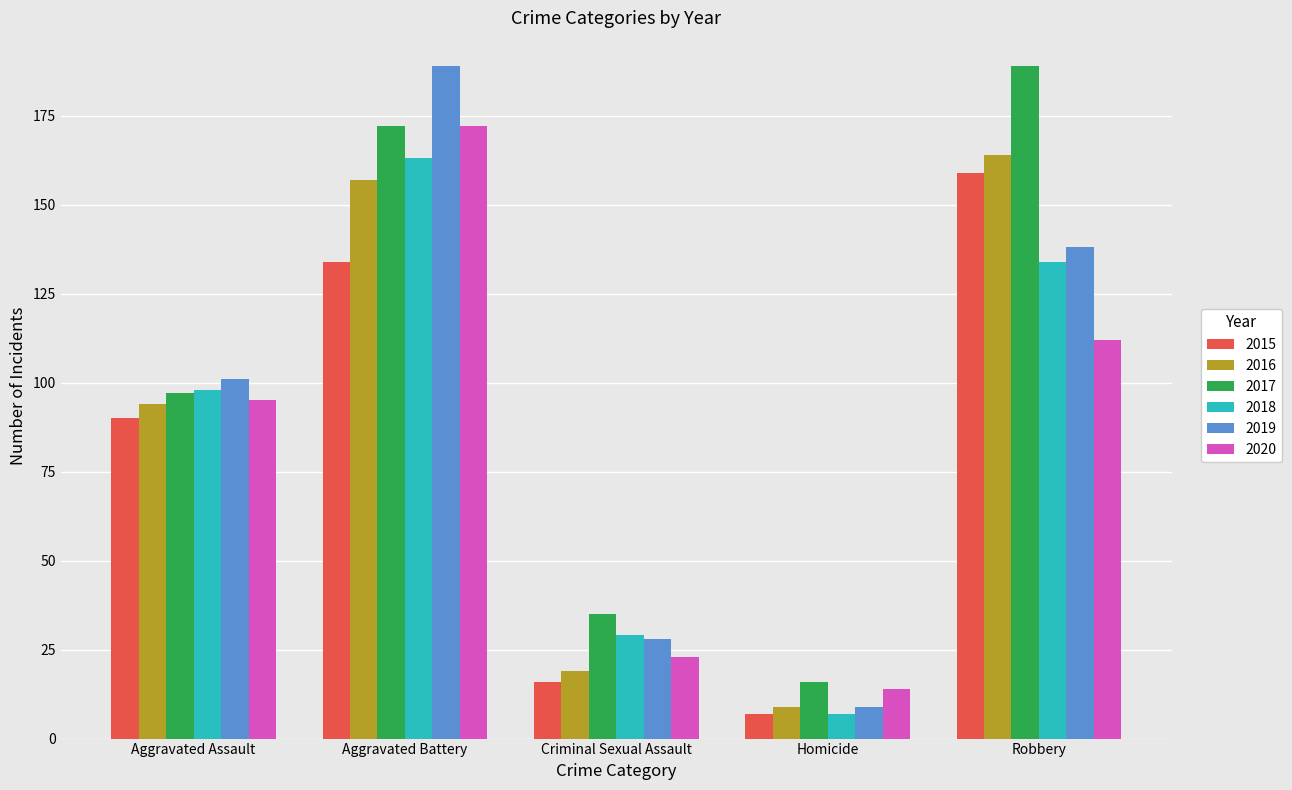

What is the label of the 1st bar from the left?

Aggravated Assault